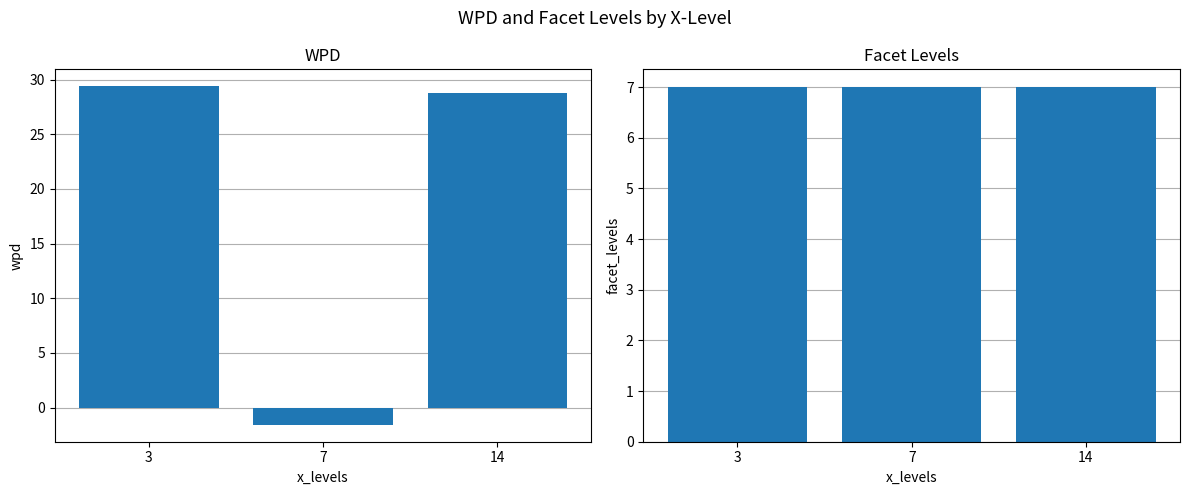

Which series has the widest spread of values?

wpd